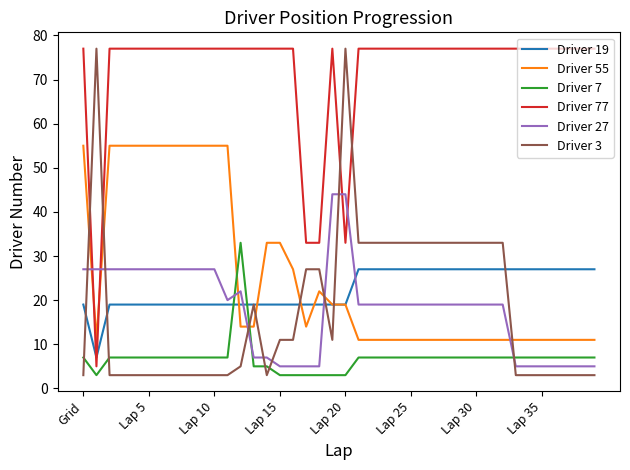

Which series has the largest total across all categories?

Driver 77